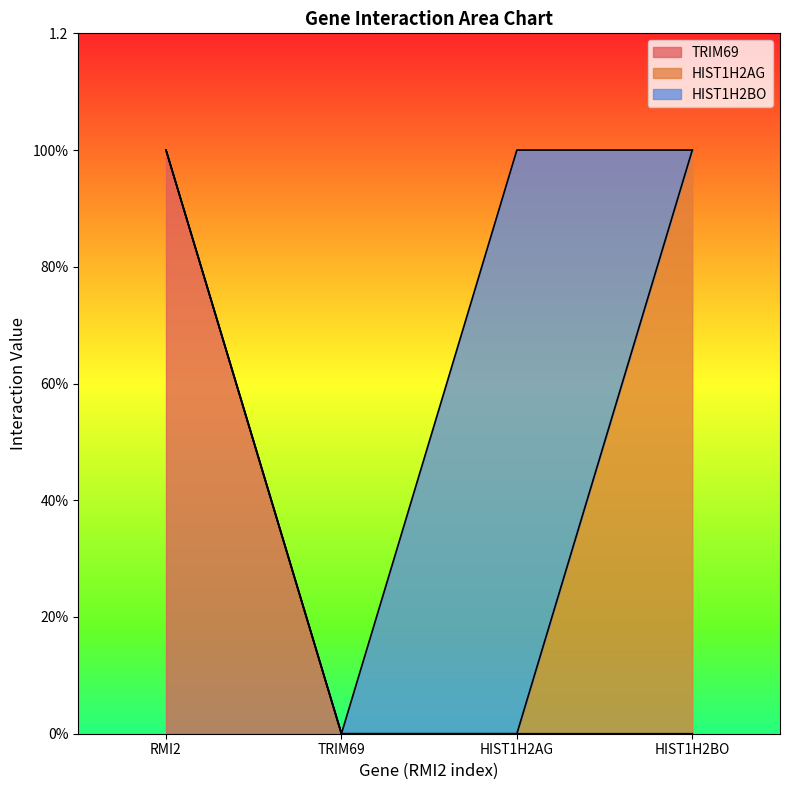

Rank the series by their maximum value, from highest to lowest.

TRIM69, HIST1H2AG, HIST1H2BO